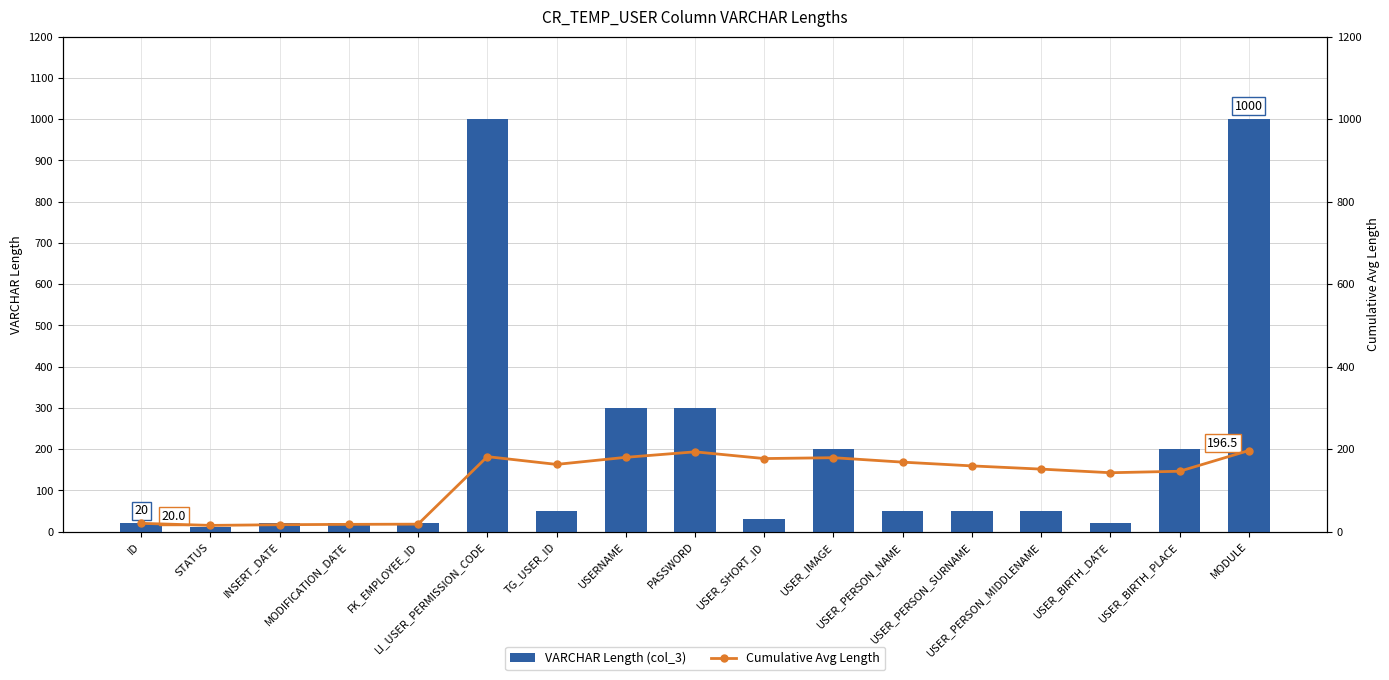

At which label does Cumulative Avg Length reach its peak?

MODULE